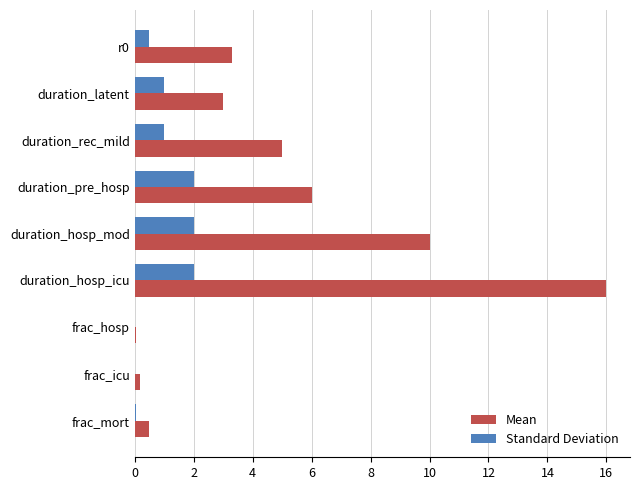

What is the maximum value for Standard Deviation?

2.0